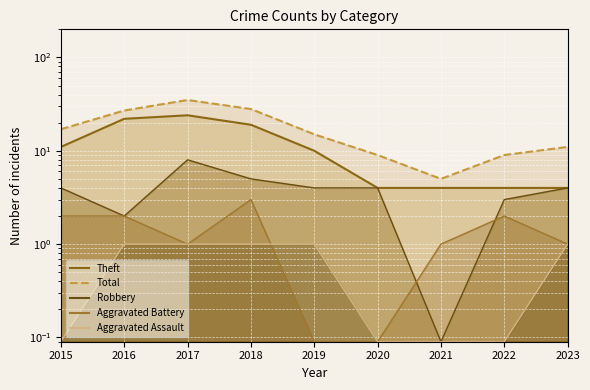

Which category has the highest value in the Aggravated Battery series?

2018